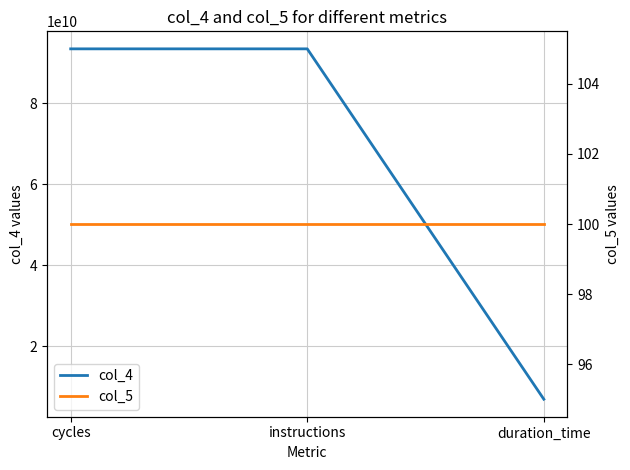

What is the total value across all series at instructions?

93477518695